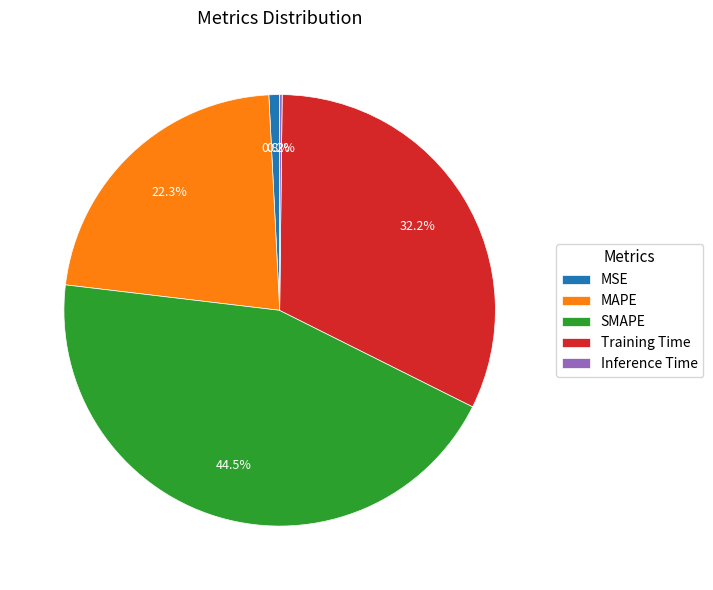

True or false: Training Time accounts for 32% of the total.

True